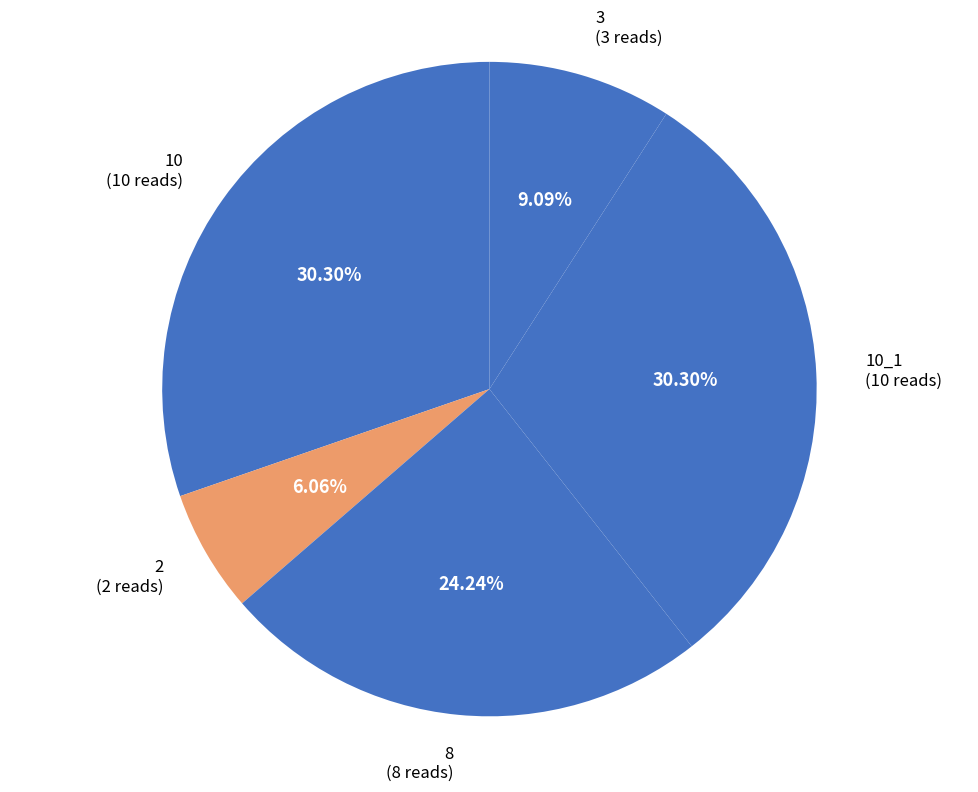

Approximately how many times larger is the value at 10 compared to 2?

5.0